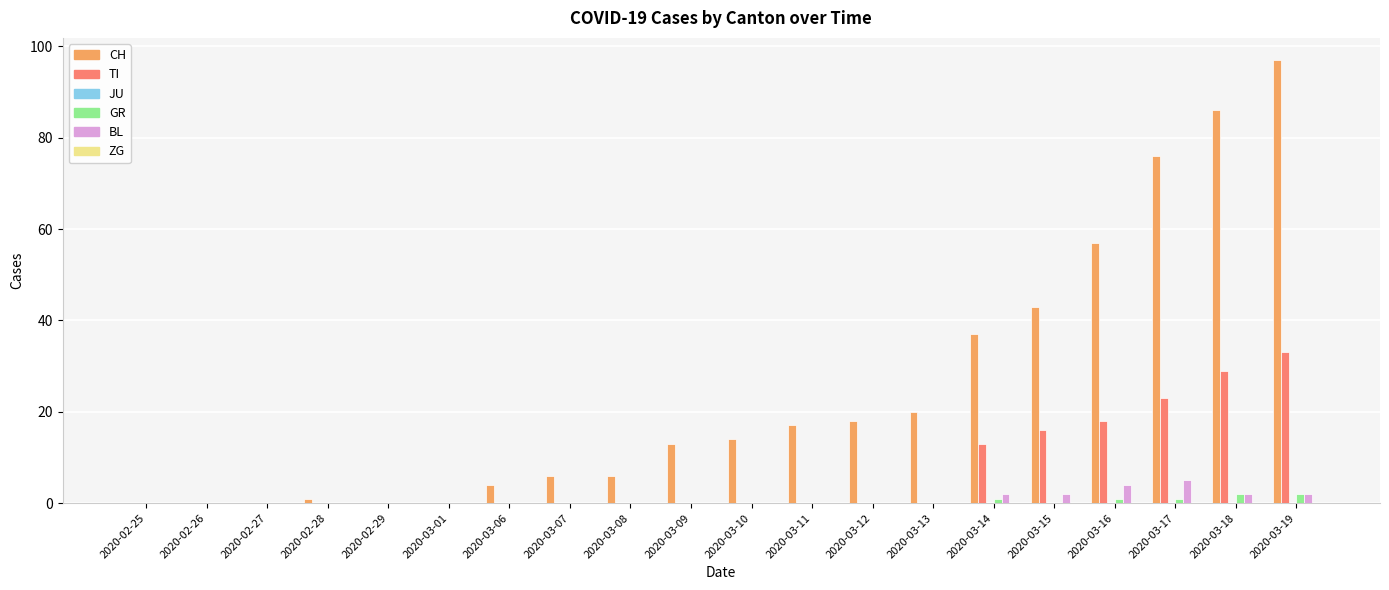

What is the maximum value for CH?

97